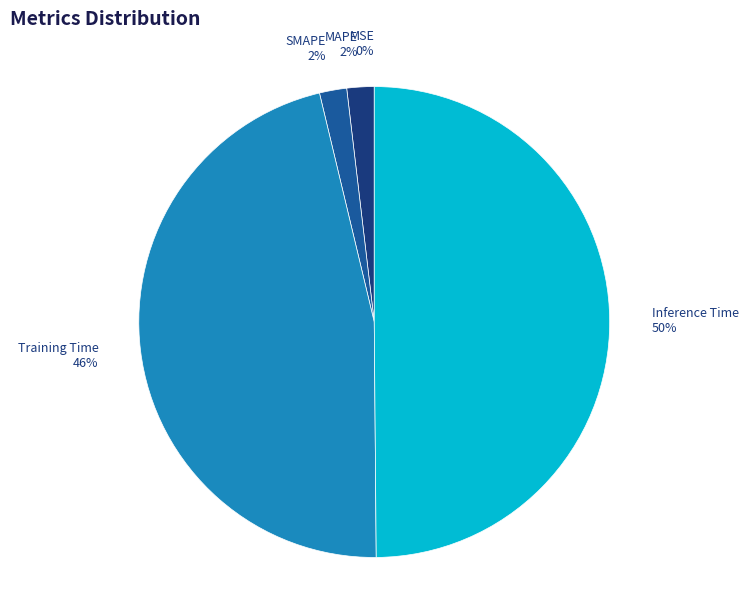

To the nearest percent, what portion does Training Time represent?

46%